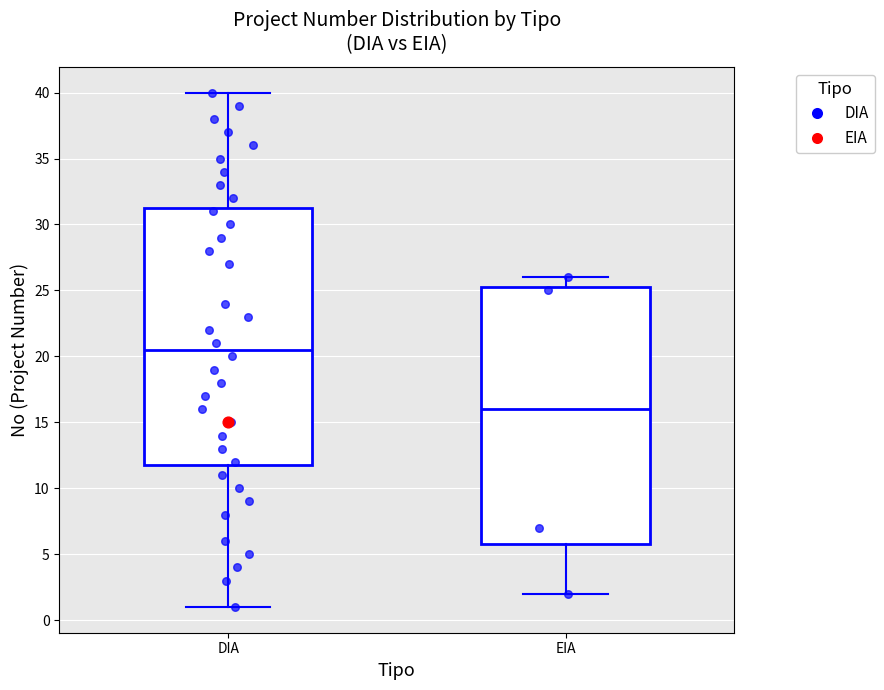

Where does the median line of the box for DIA sit on the y-axis? The values are not printed on the chart, so give them approximately, as read against the axis.

20.5